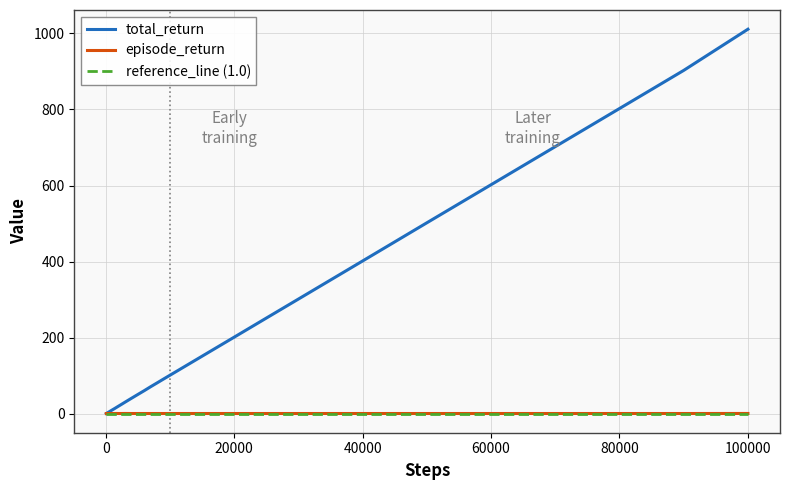

Which series has the largest total across all categories?

total_return